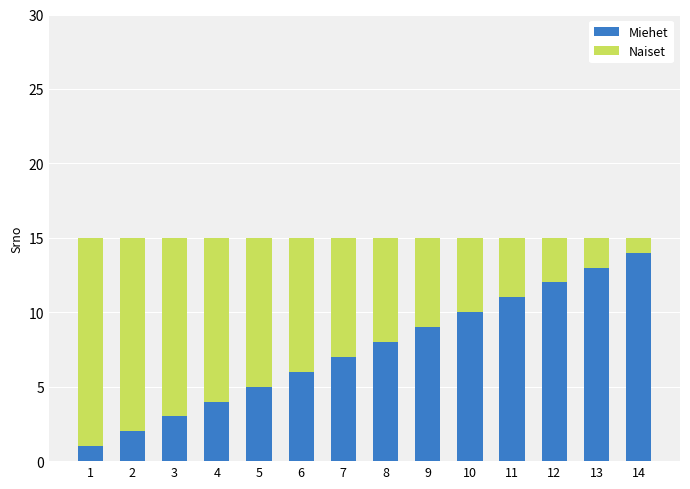

What is the approximate value of Miehet at 9, to the nearest 10?

10